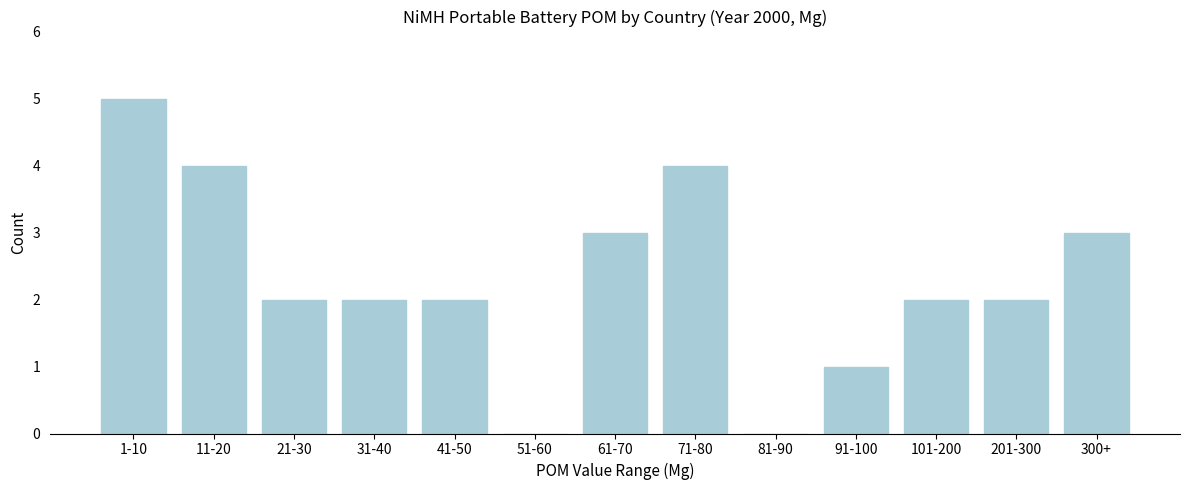

Reading left to right, extract all data points from this chart.

1-10=5	11-20=4	21-30=2	31-40=2	41-50=2	51-60=0	61-70=3	71-80=4	81-90=0	91-100=1	101-200=2	201-300=2	300+=3